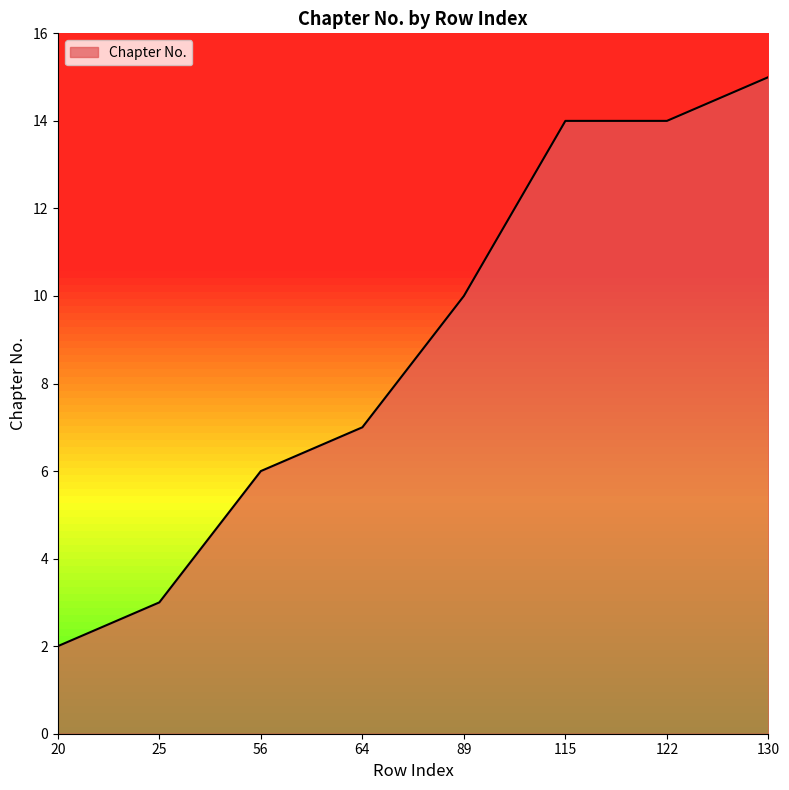

What value does the data have at 64, to the nearest 5?

5